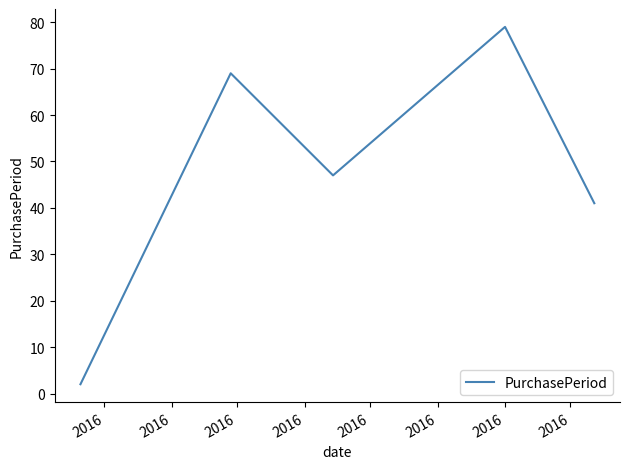

Reading left to right, transcribe all the data shown in this chart.

2	69	47	79	41